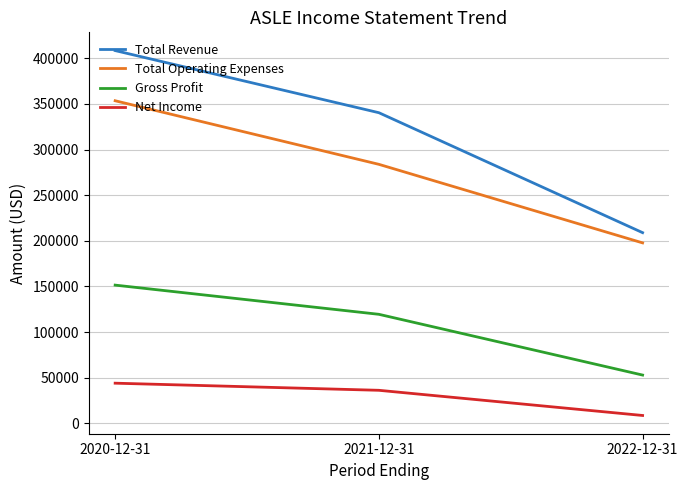

Which series has the largest range (max minus min)?

Total Revenue